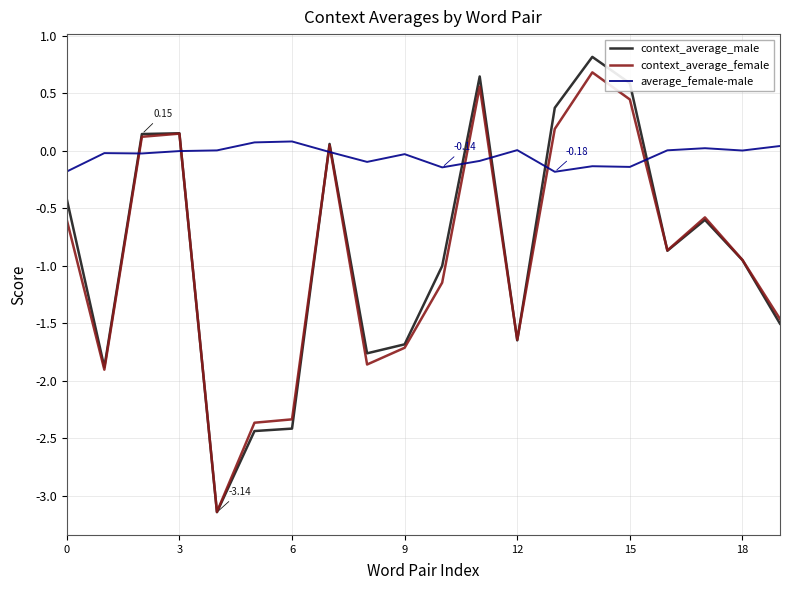

How many values in context_average_male are below zero?

13